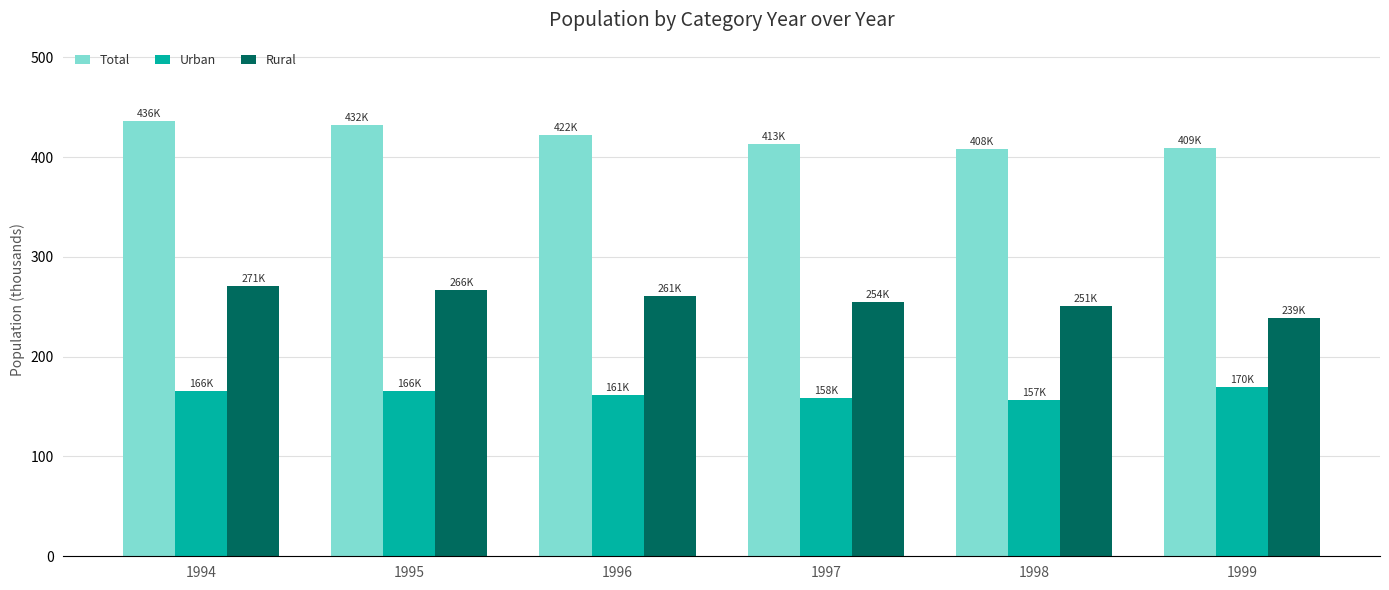

How many distinct data groups are displayed?

3